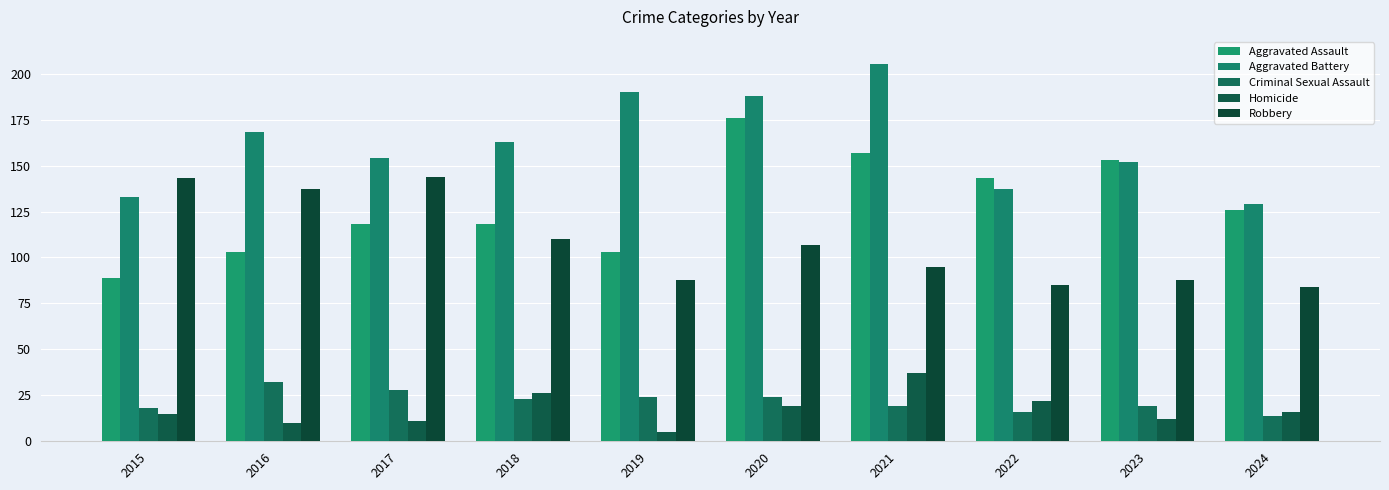

List the labels in order of Criminal Sexual Assault value, largest first.

2016, 2017, 2019, 2020, 2018, 2021, 2023, 2015, 2022, 2024